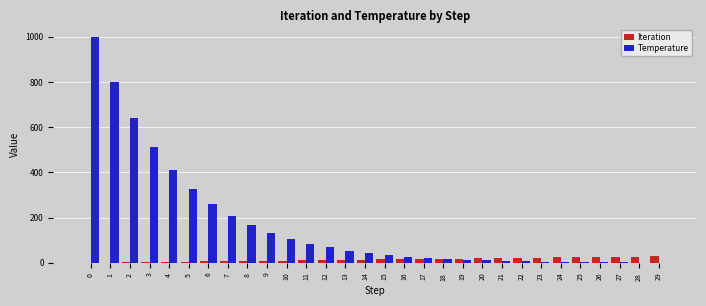

Is the value of Iteration at 1 greater than the value of Temperature at 11?

No